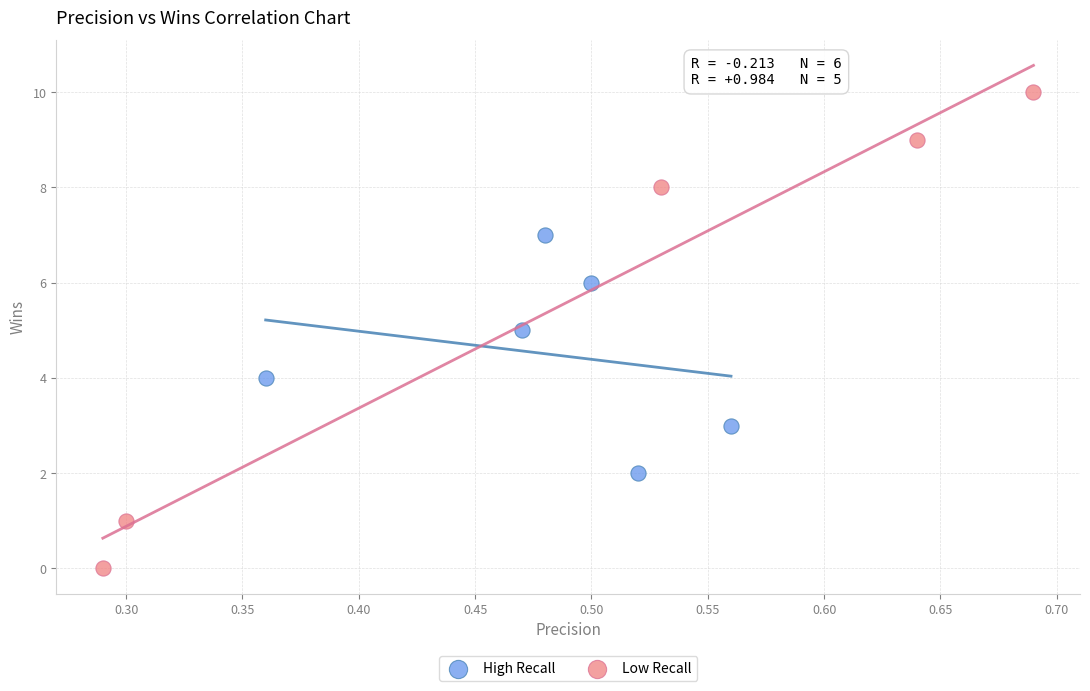

Which series has the largest Y range (max minus min)?

Low Recall